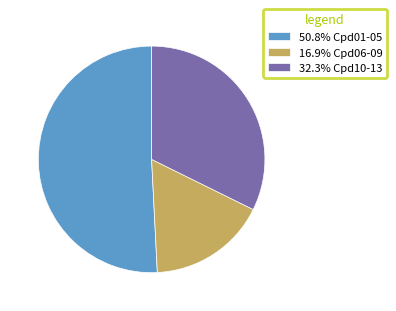

What is the ratio of the value at 32.3% Cpd10-13 to the value at 16.9% Cpd06-09?

1.9